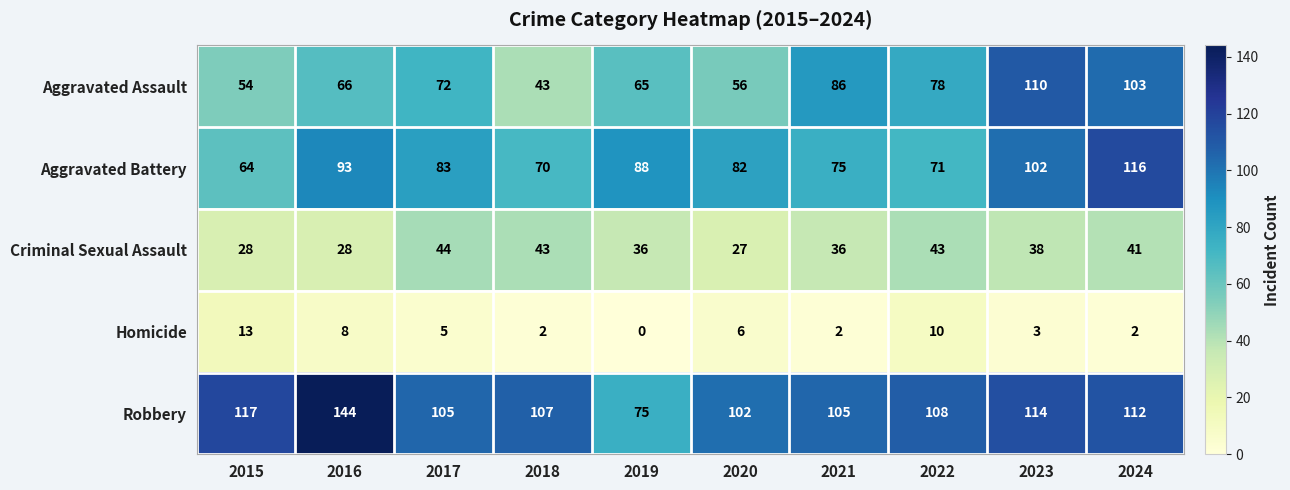

Where is Robbery nearest to the value 109?

2022